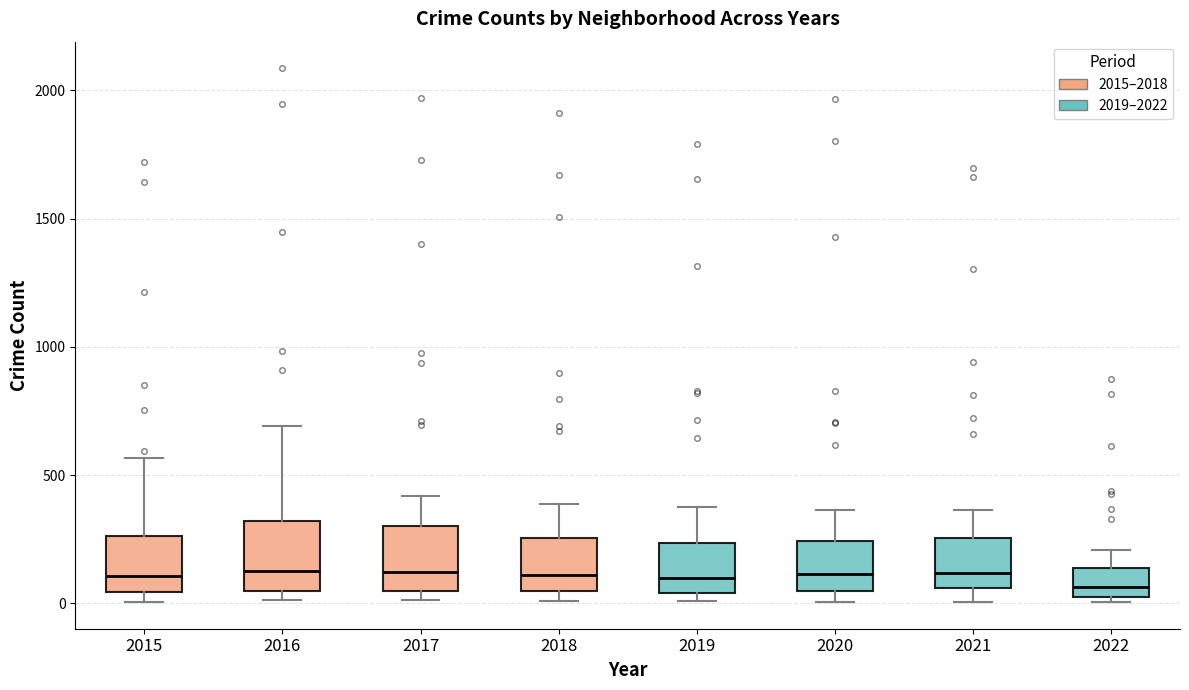

Where does the median line of the box at x = 2017 sit on the y-axis? The values are not printed on the chart, so give them approximately, as read against the axis.

100